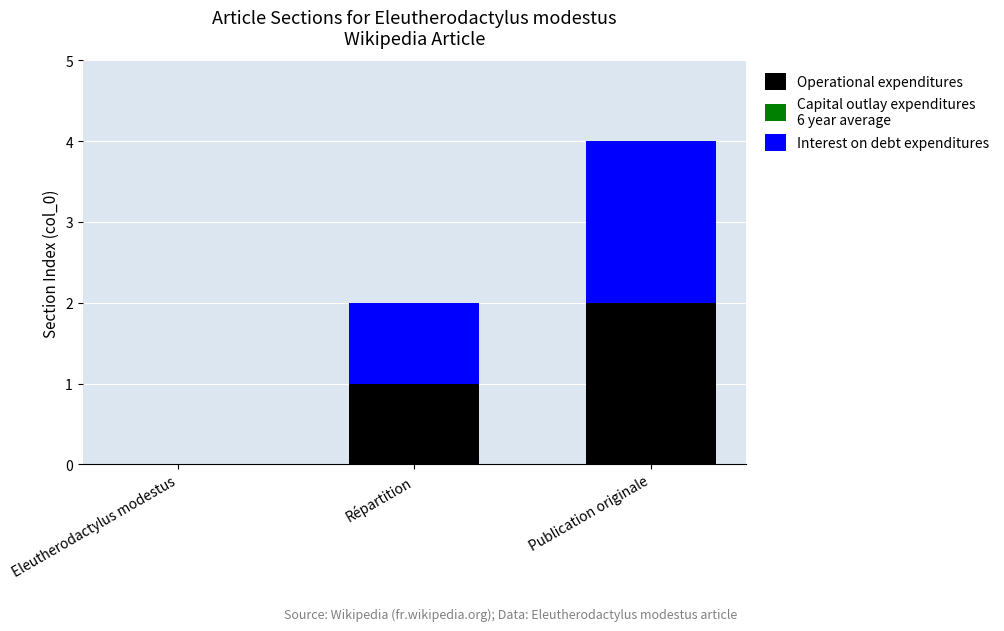

At which category is the sum across all series the highest?

Publication originale